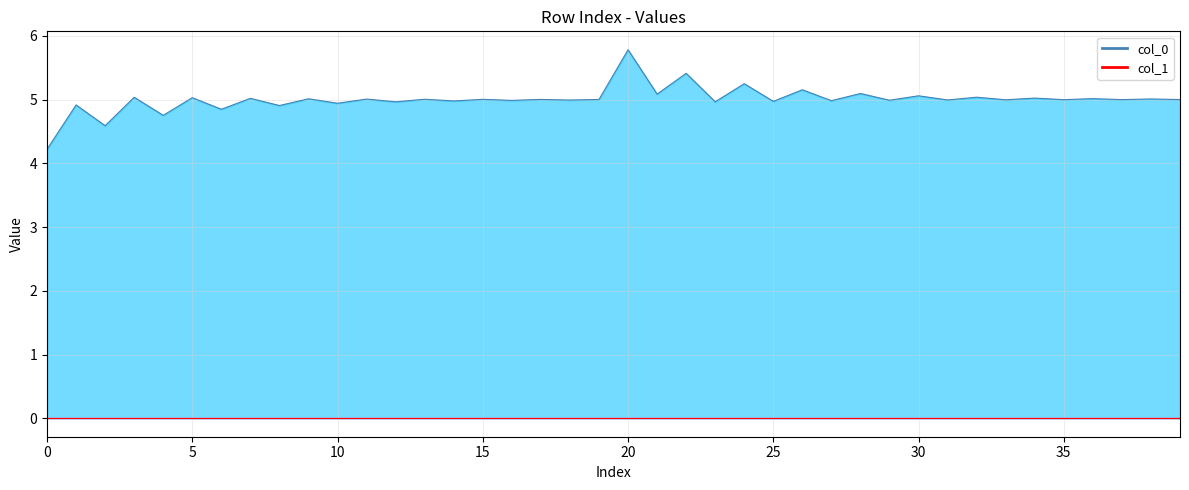

What is the label of the 11th point from the right?

29